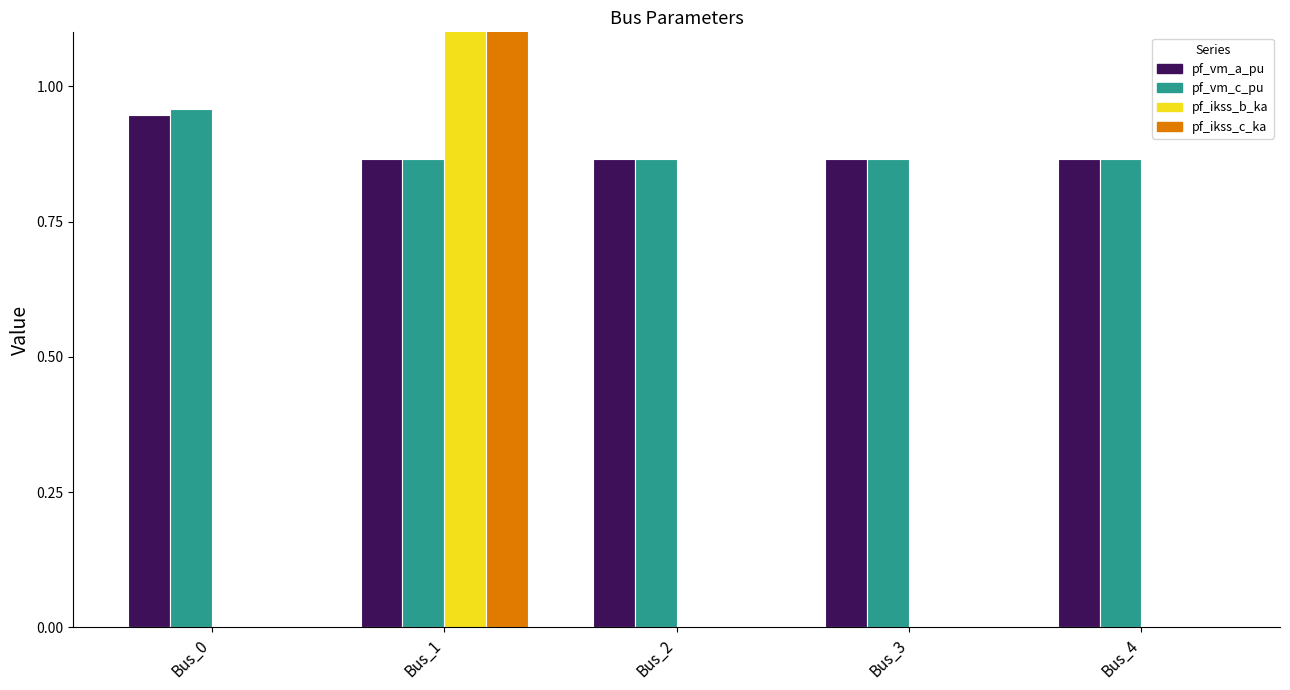

Rank the categories by pf_ikss_c_ka value from highest to lowest.

Bus_1, Bus_0, Bus_2, Bus_3, Bus_4